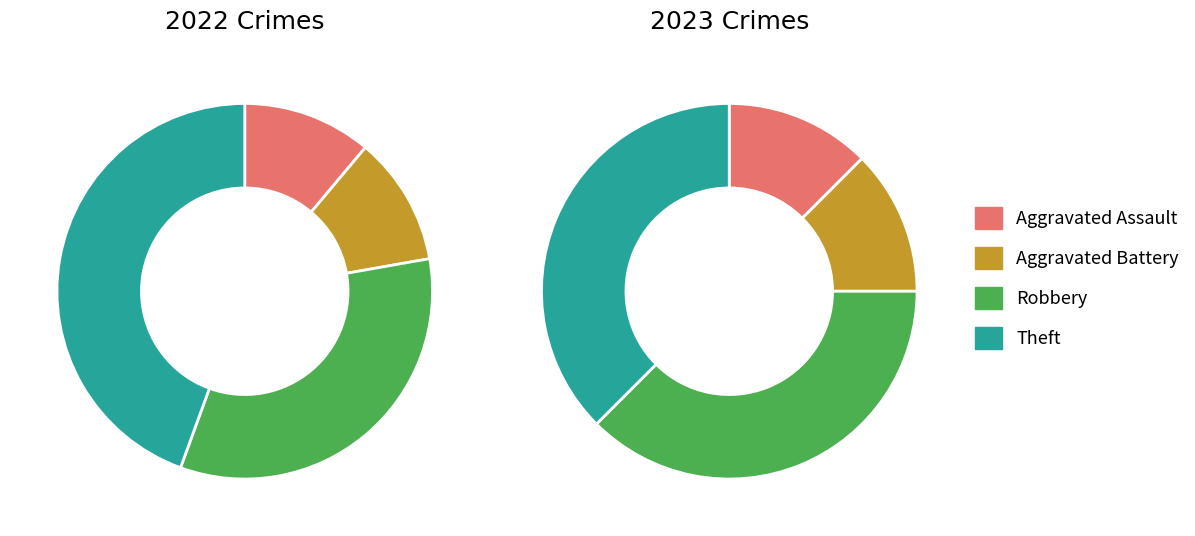

Does 3 represent more than half of the total?

No